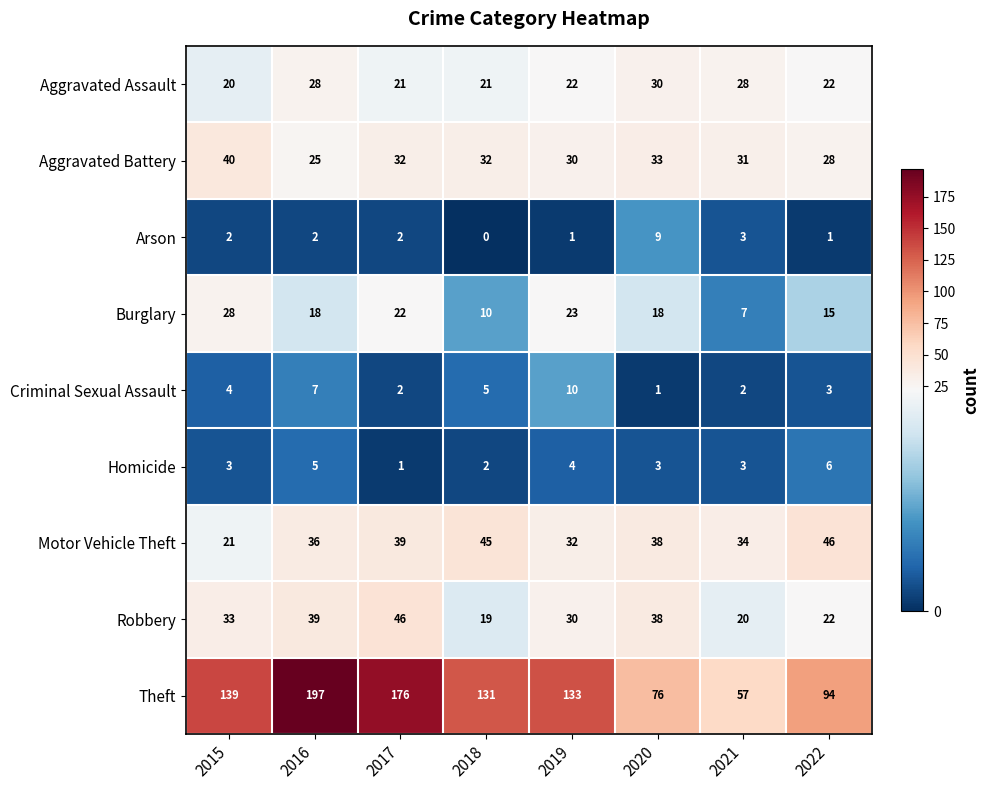

What is the spread (max minus min) of values at 2021?

55